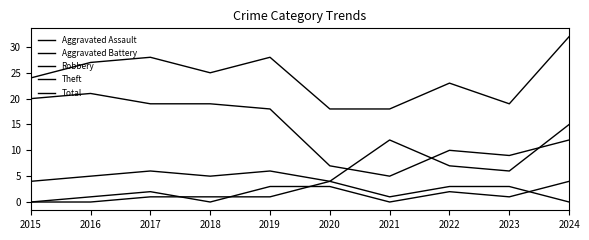

How many lines are shown in the chart?

5